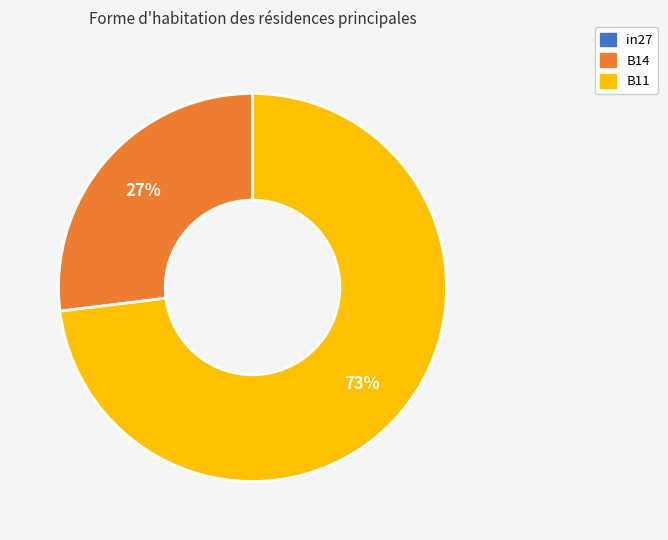

To the nearest percent, what is the average slice percentage?

33%